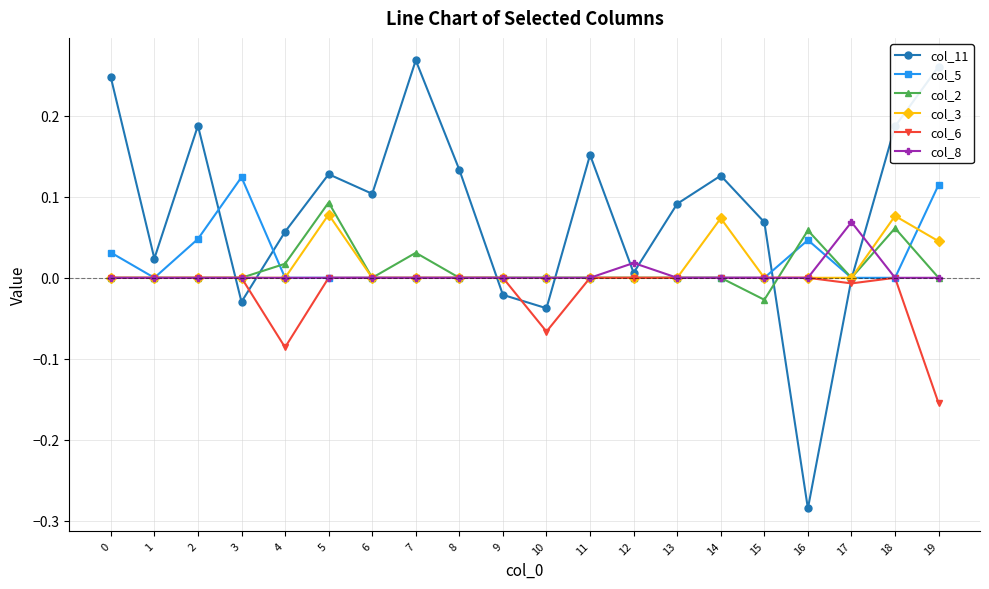

At which label does col_8 reach its peak?

17